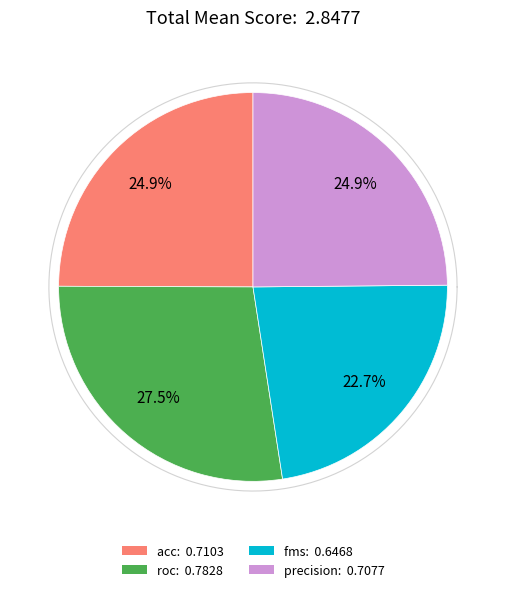

Does precision represent more than half of the total?

No